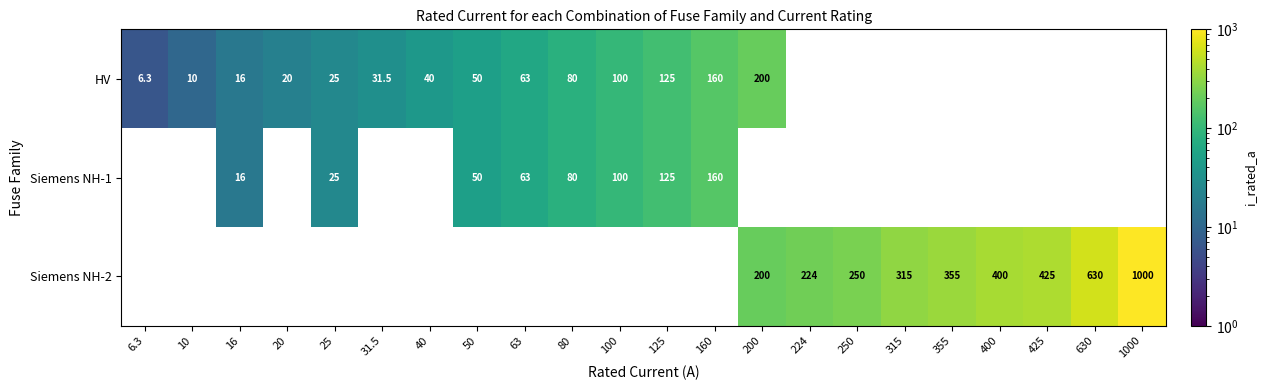

Is the value of HV at 10 greater than the value of Siemens NH-2 at 224?

No